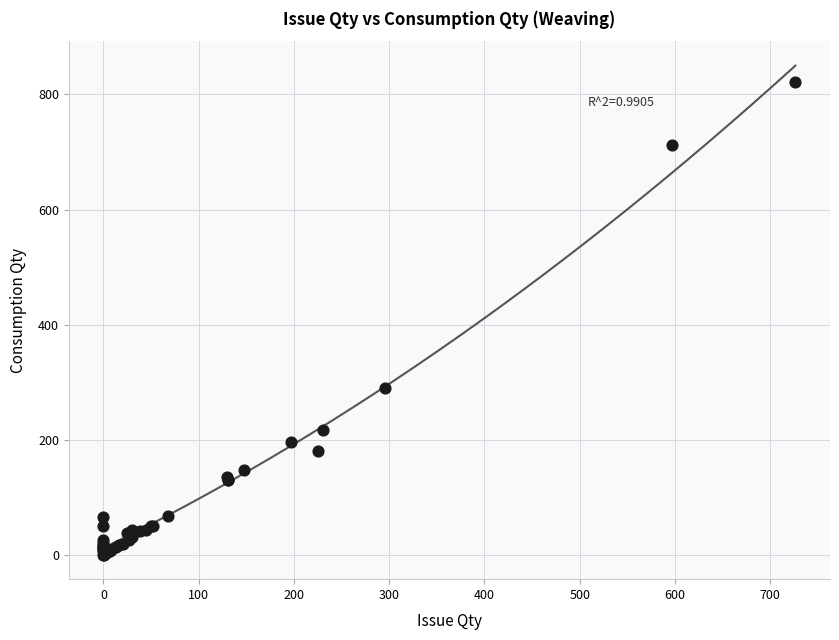

What Y value in the scatter plot is closest to 411?

291.2